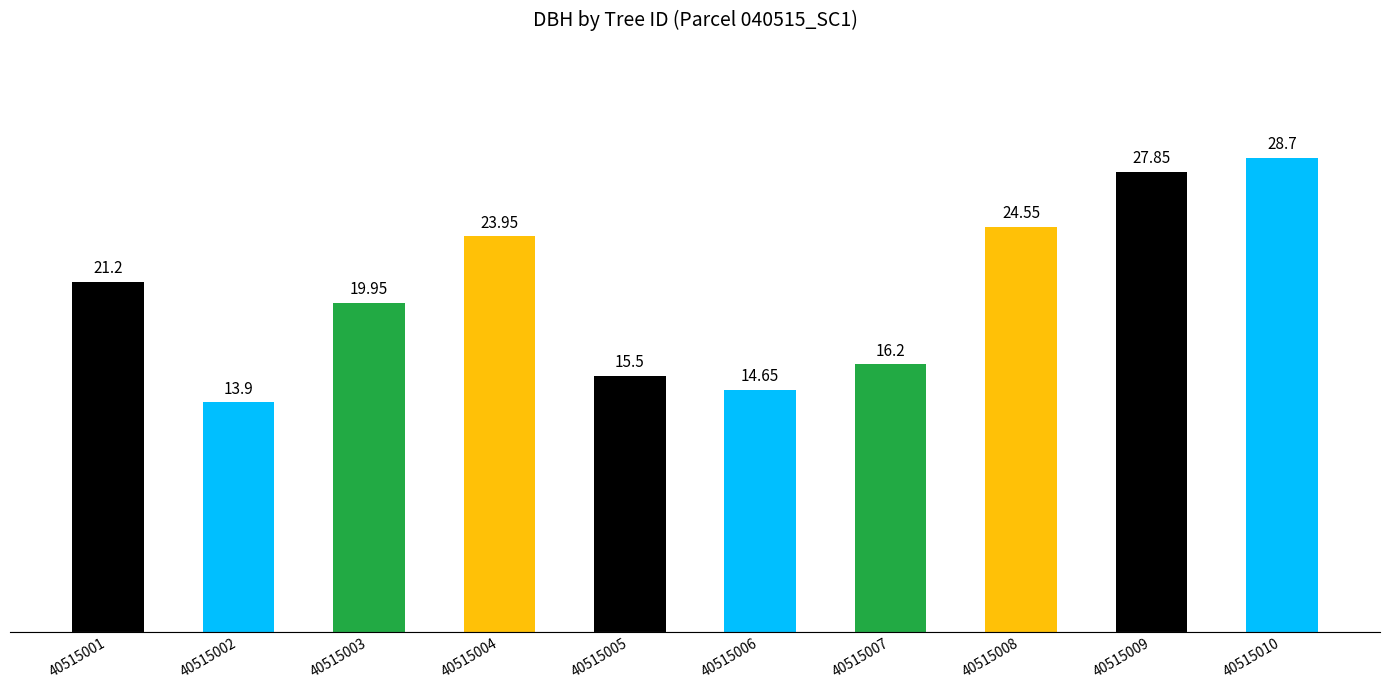

Rank the categories by value from lowest to highest.

40515002, 40515006, 40515005, 40515007, 40515003, 40515001, 40515004, 40515008, 40515009, 40515010